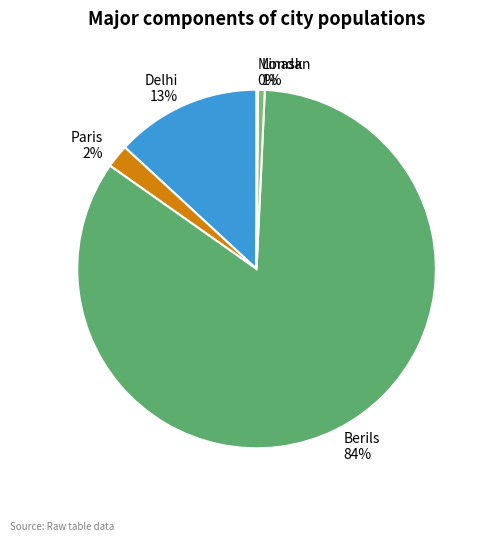

To the nearest percent, what portion does Paris represent?

2%